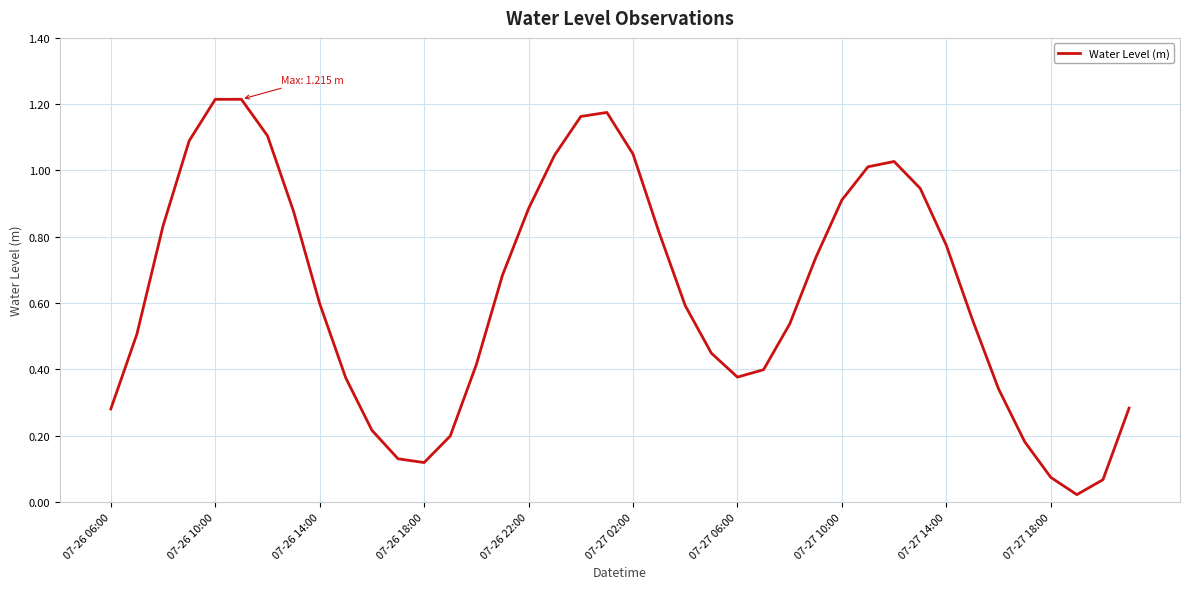

True or false: the data shows 0.6 at 07-26 14:00.

True